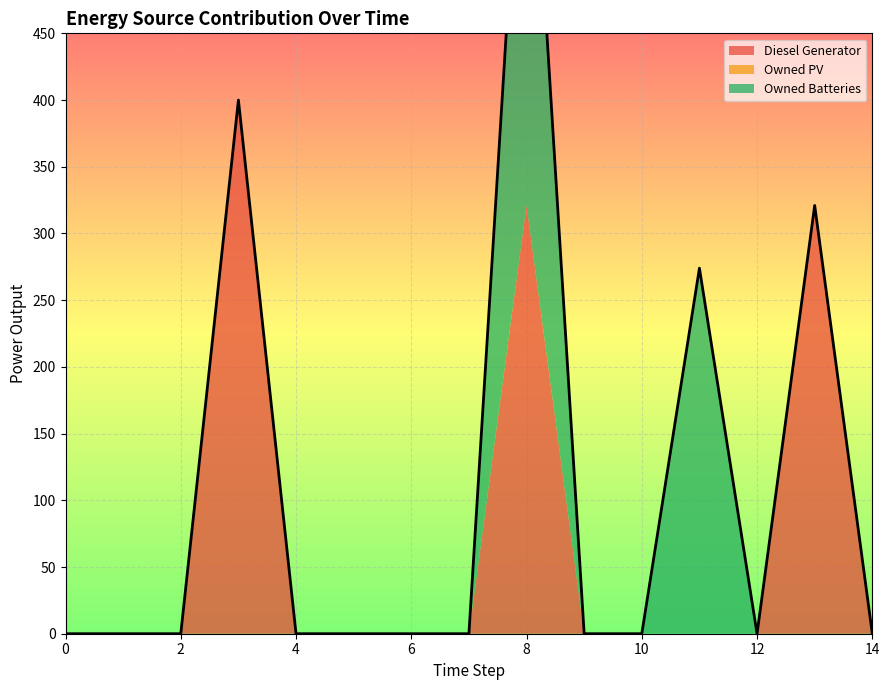

How many lines are shown in the chart?

3